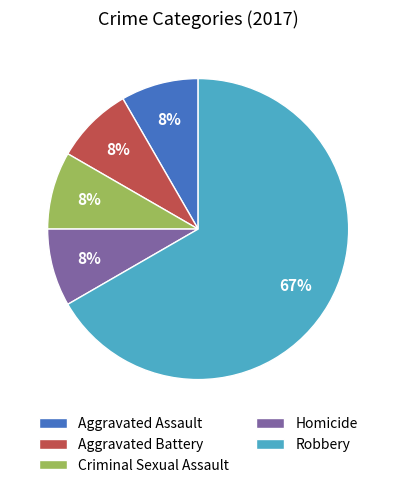

What is the ratio of the value at Criminal Sexual Assault to the value at Aggravated Assault?

1.0